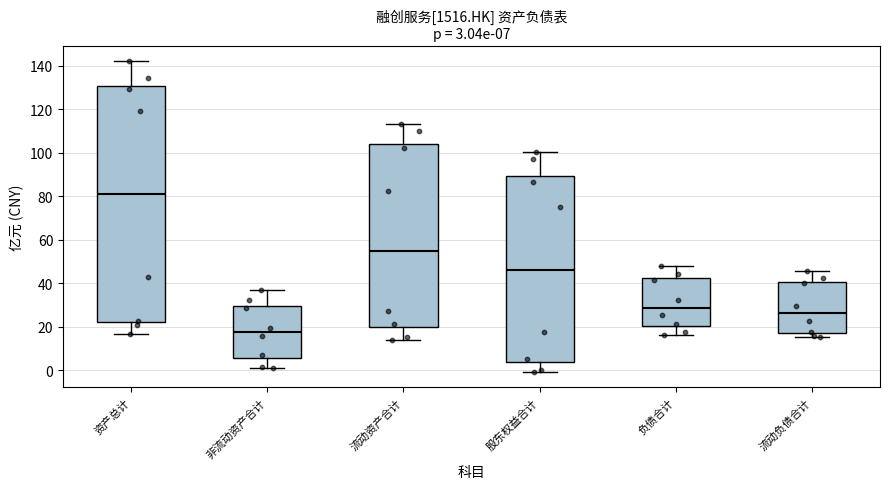

Which box has the lowest median line?

非流动资产合计